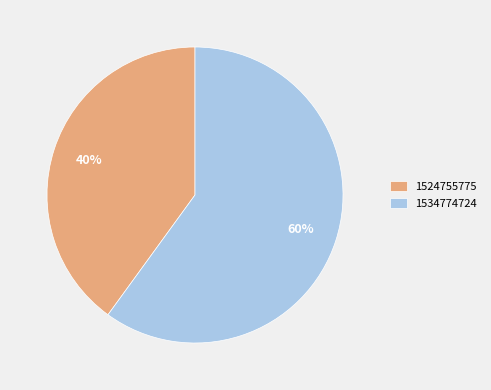

Approximately how many times larger is the value at 1524755775 compared to 1534774724?

0.7